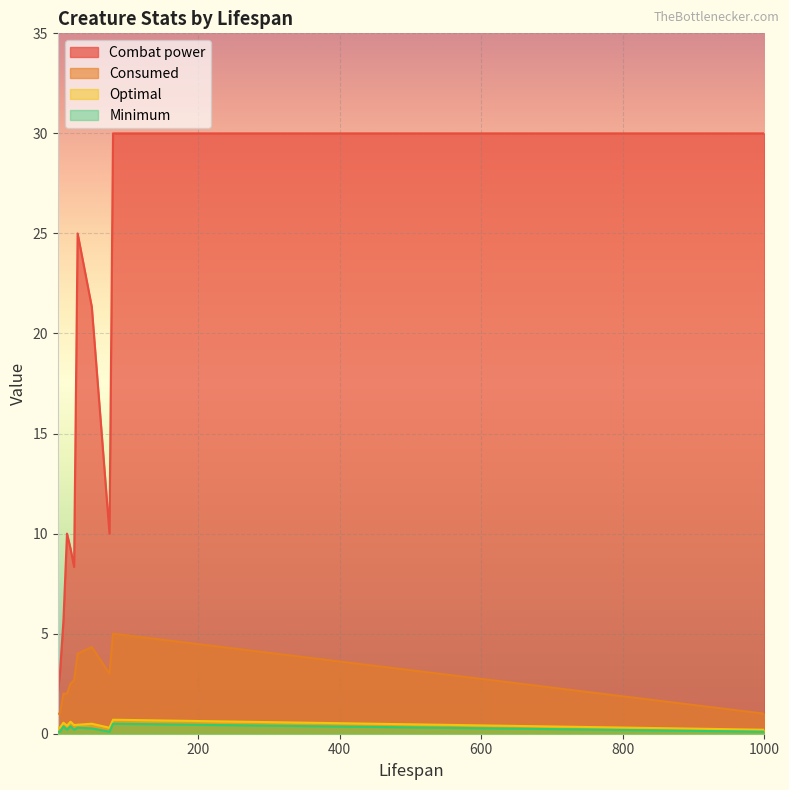

Which series has the largest range (max minus min)?

Combat power